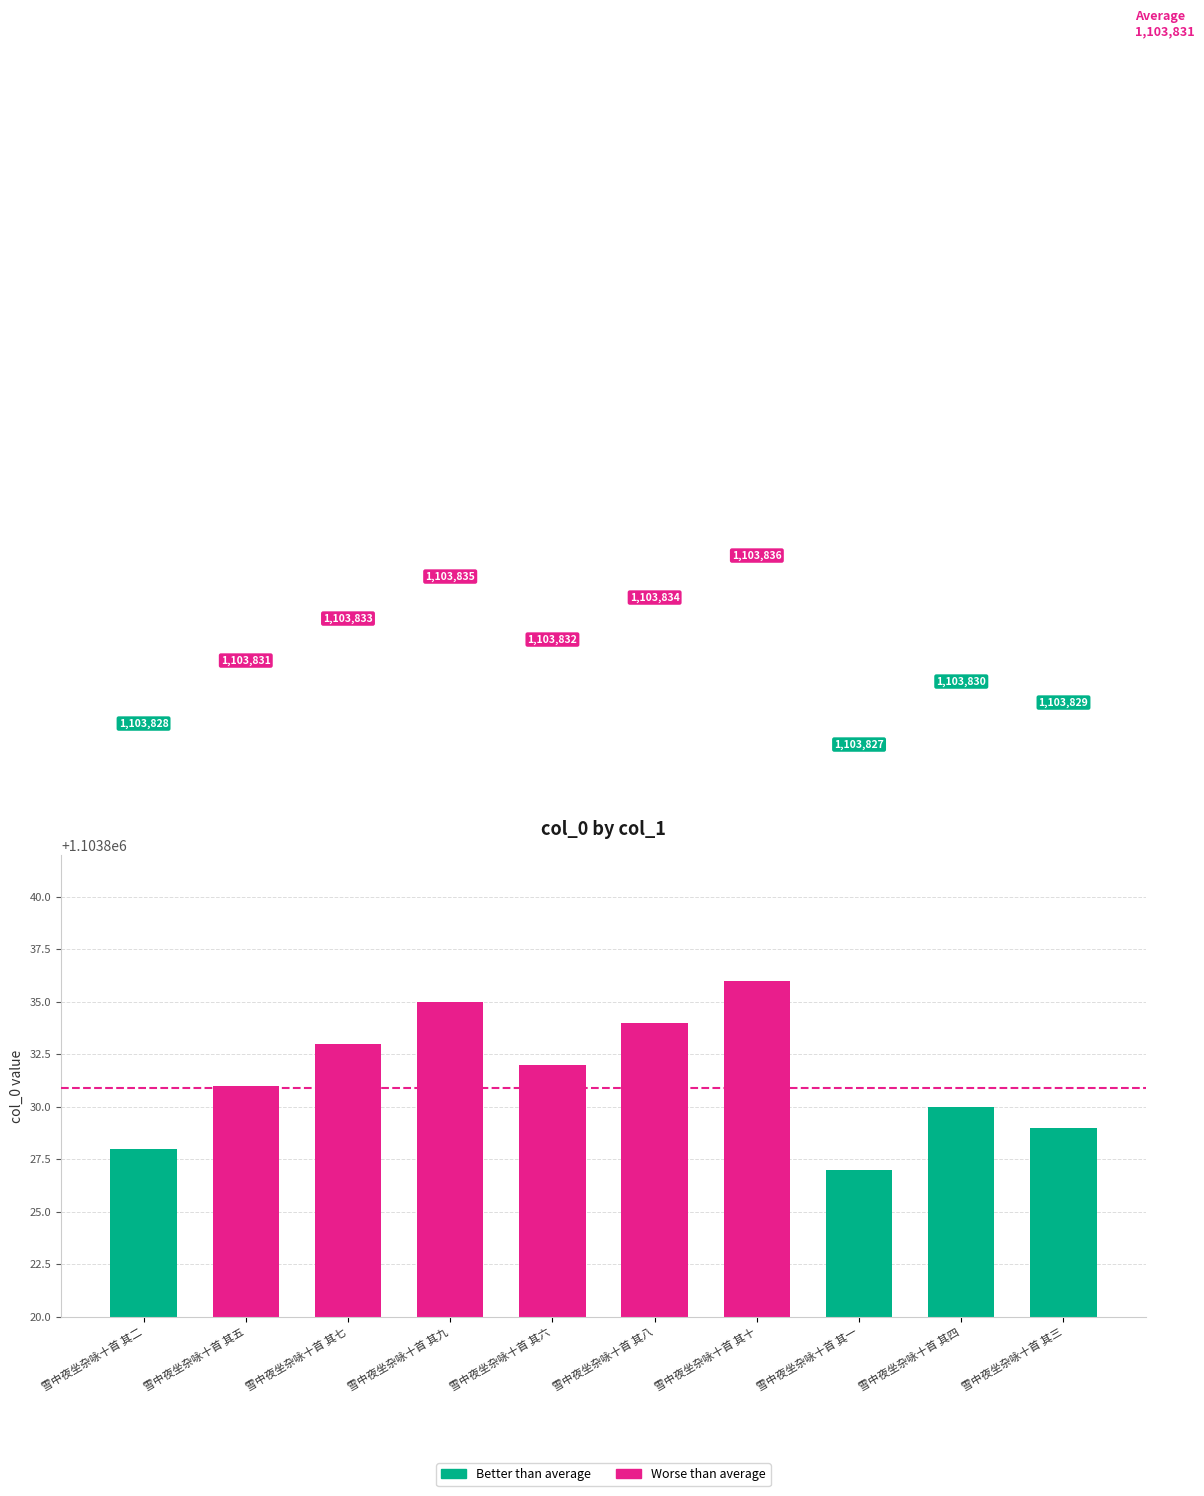

What is the label of the 7th bar from the right?

雪中夜坐杂咏十首 其九